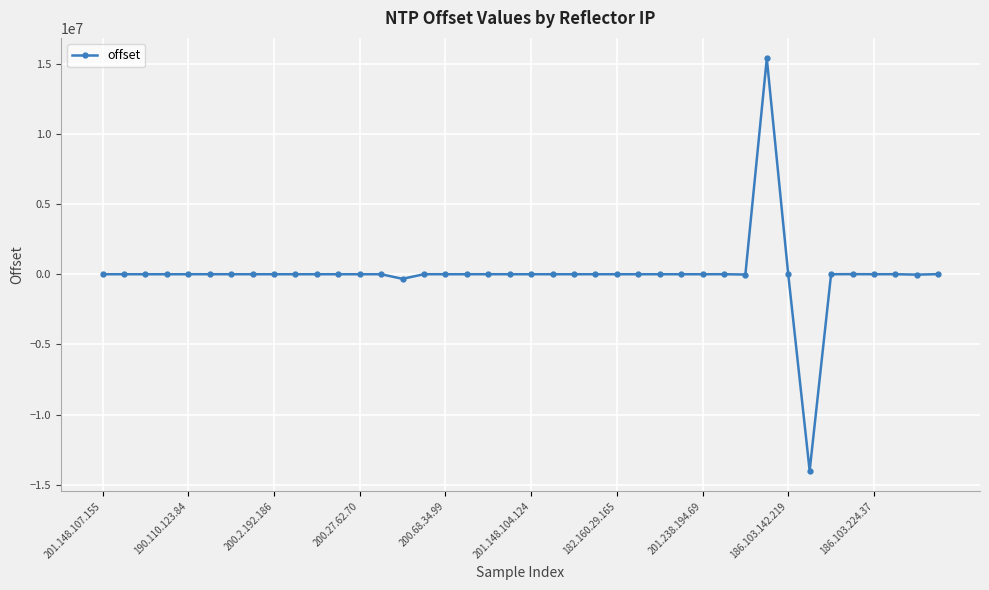

True or false: the data has more than 2 interior local peaks.

True